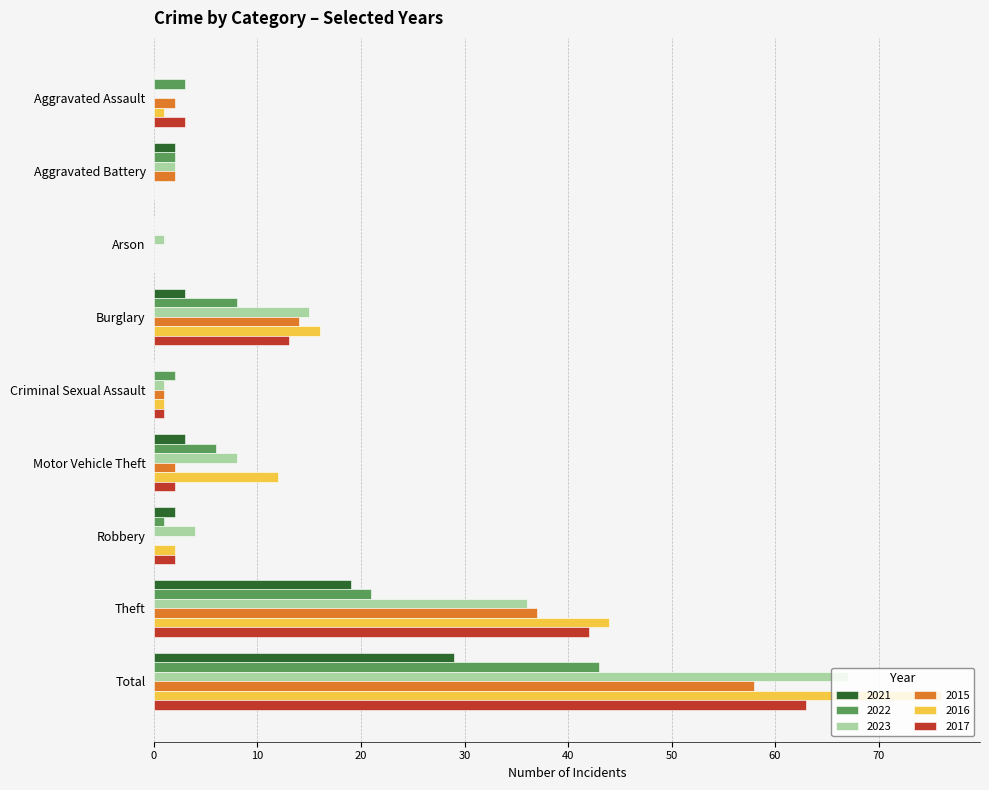

Count the number of data series in this chart.

6